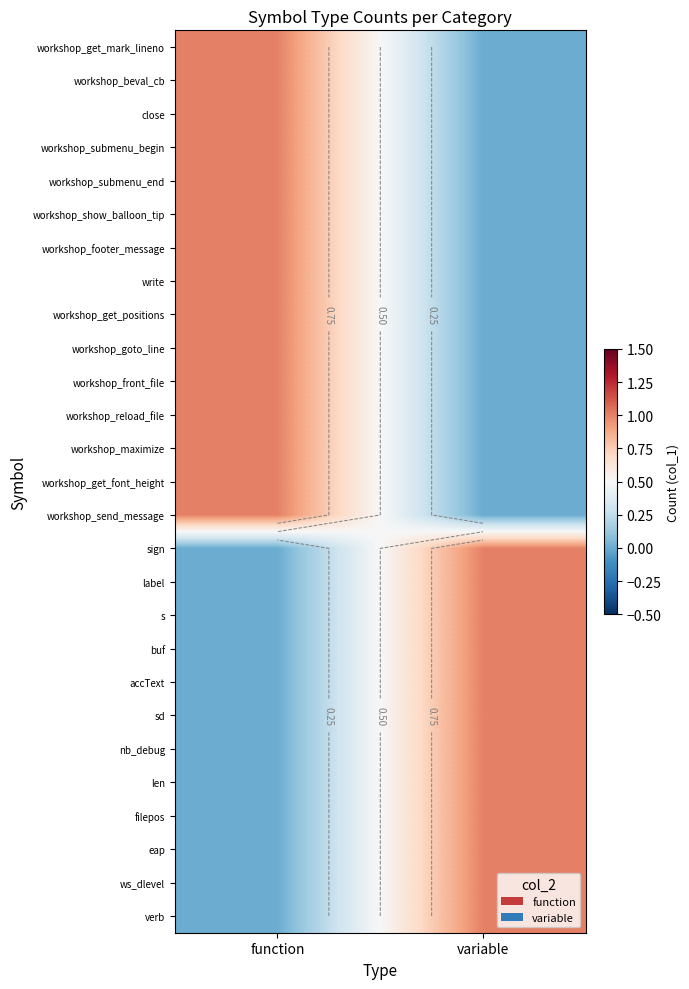

Is it true that filepos equals 0 at function?

True